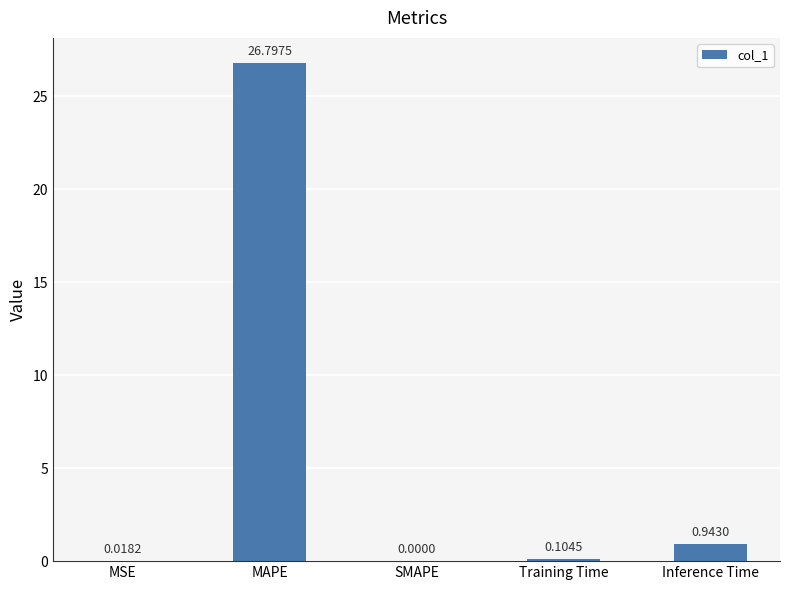

How many values exceed 0?

4